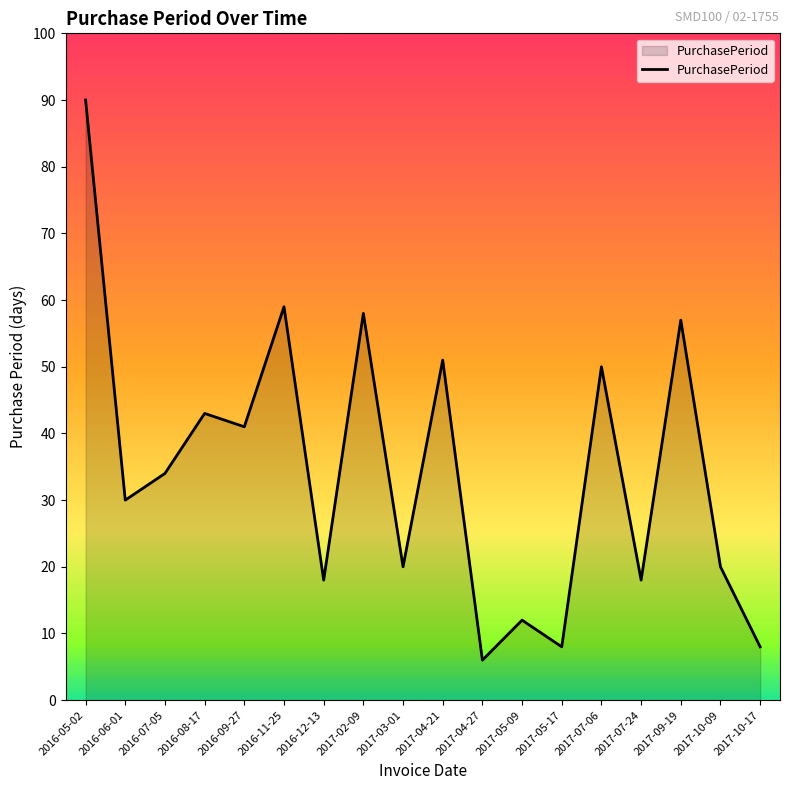

Does the chart have visible grid lines?

No